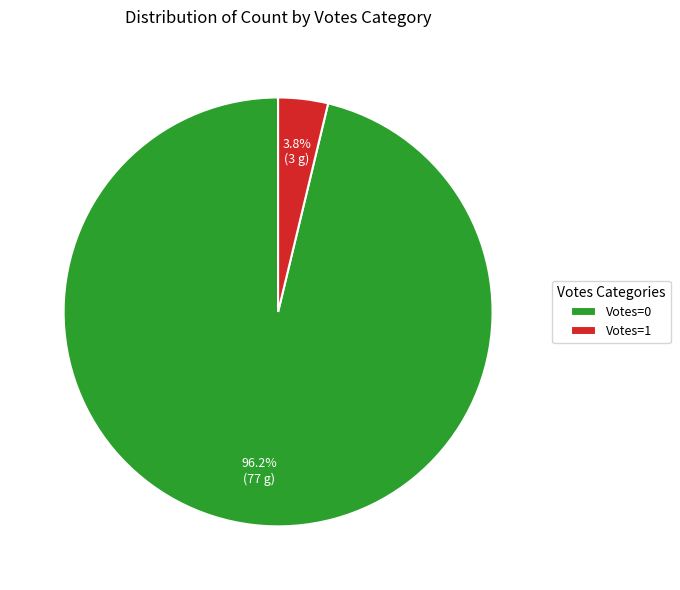

Does any single category account for the majority?

Yes